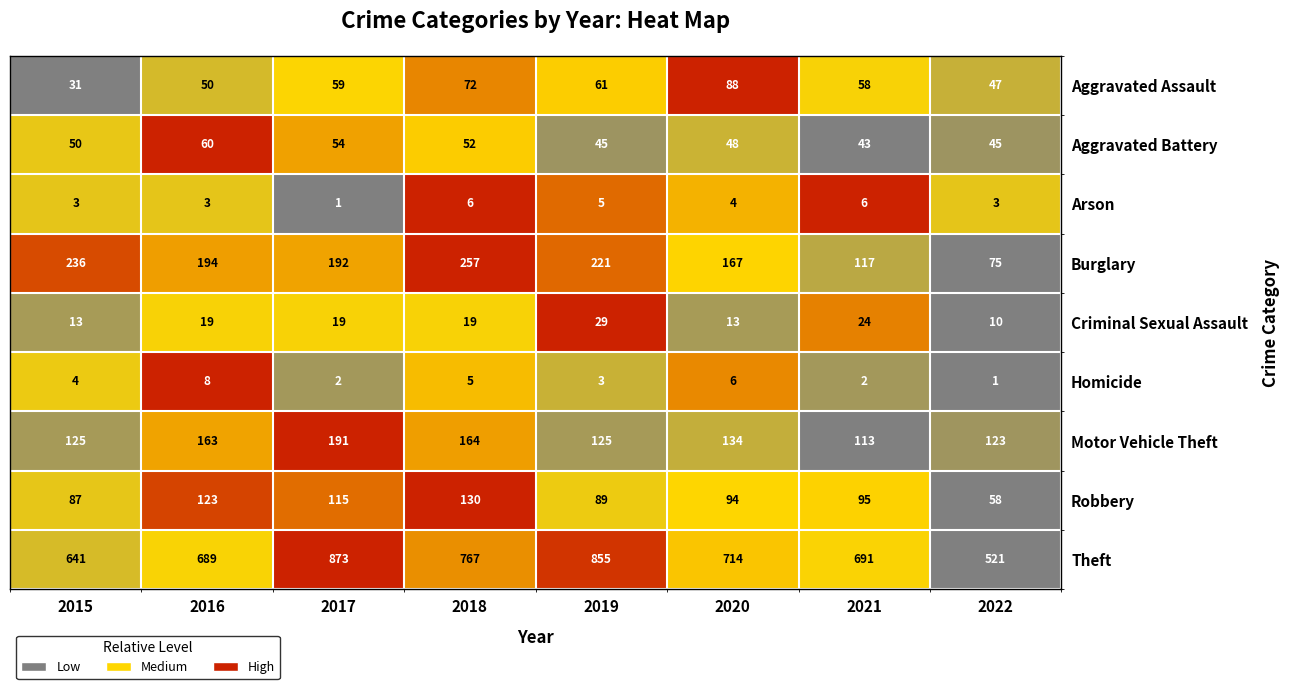

What is the total value across all series at 2021?

1149